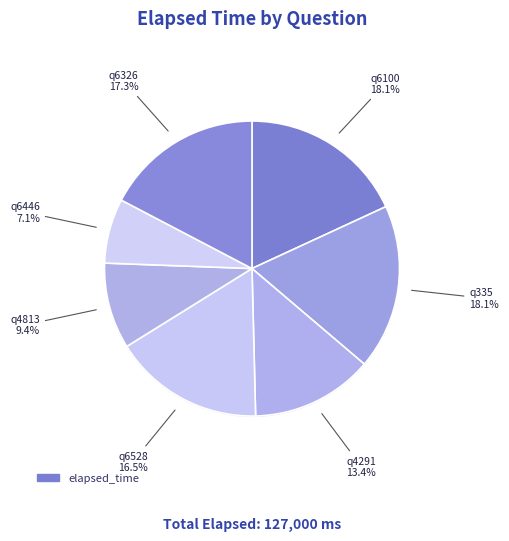

What percentage is the q335 slice, to the nearest percent?

18%